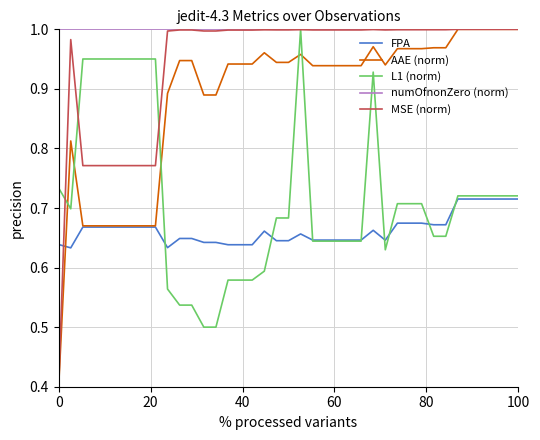

True or false: numOfnonZero (norm) and FPA cross at least once.

False